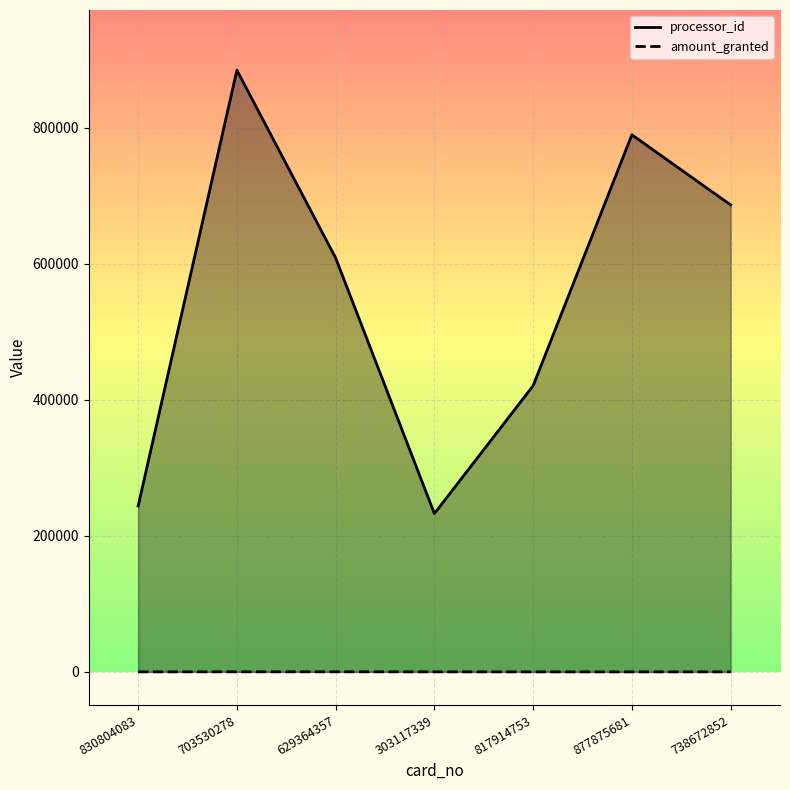

Is the value of amount_granted at 738672852 greater than the value of processor_id at 817914753?

No